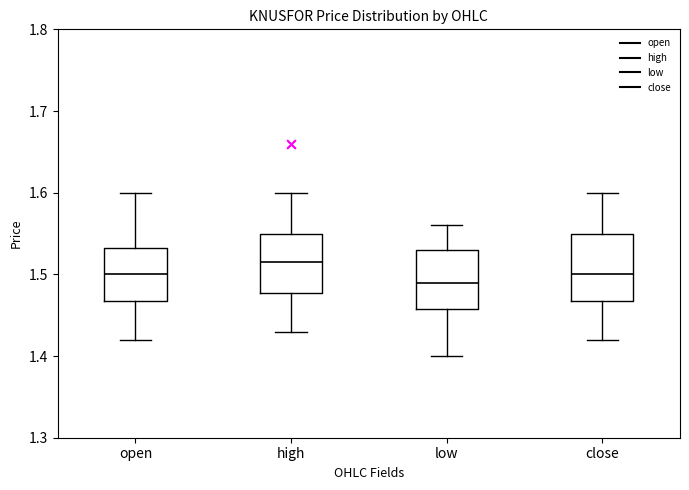

Reading left to right, read every box against the y-axis: the position of its median line, the range the box covers, and the ends of its whiskers. The values are not printed on the chart, so give them approximately, as read against the axis.

open: median 1.50, box 1.47 to 1.53, whiskers 1.42 to 1.60
high: median 1.52, box 1.48 to 1.55, whiskers 1.43 to 1.60
low: median 1.49, box 1.46 to 1.53, whiskers 1.40 to 1.56
close: median 1.50, box 1.47 to 1.55, whiskers 1.42 to 1.60